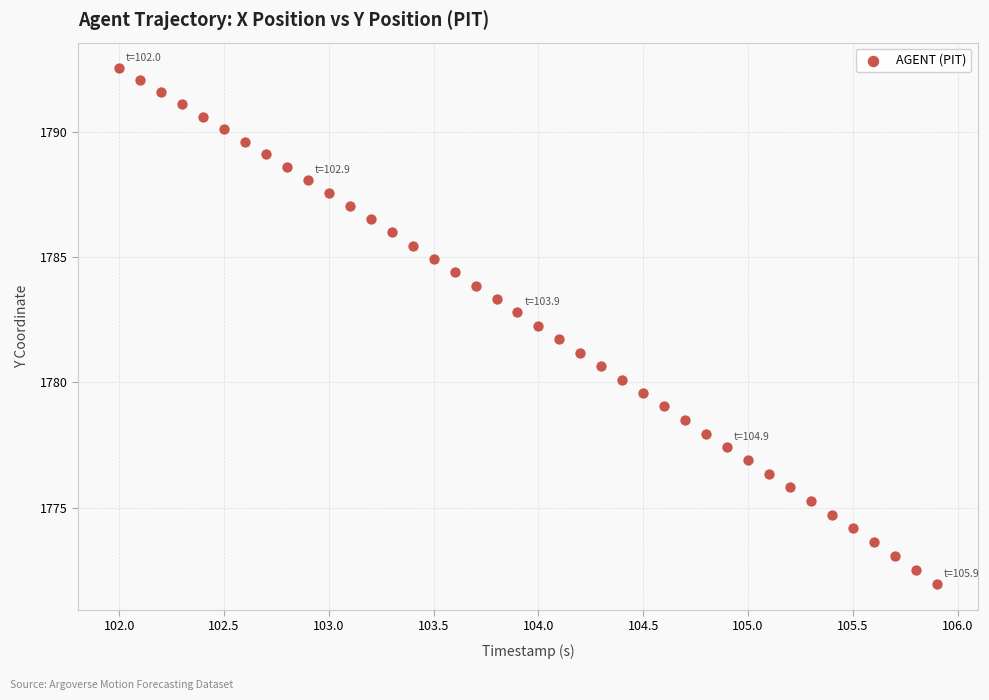

What is the range of X values (max minus min)?

3.9